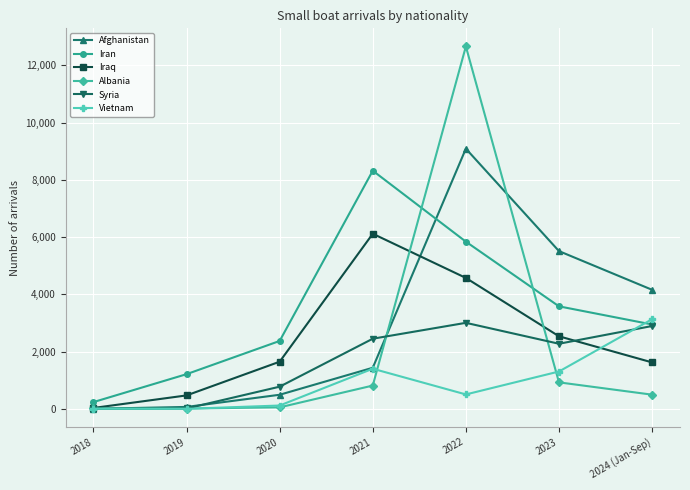

Rank the series by their maximum value, from highest to lowest.

Albania, Afghanistan, Iran, Iraq, Vietnam, Syria